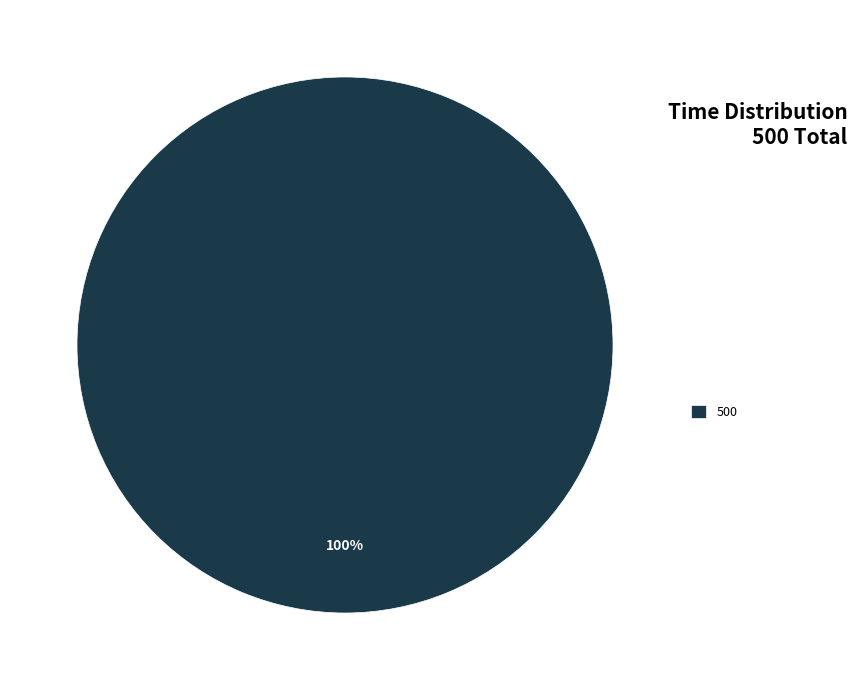

Rank the categories by value from highest to lowest.

500